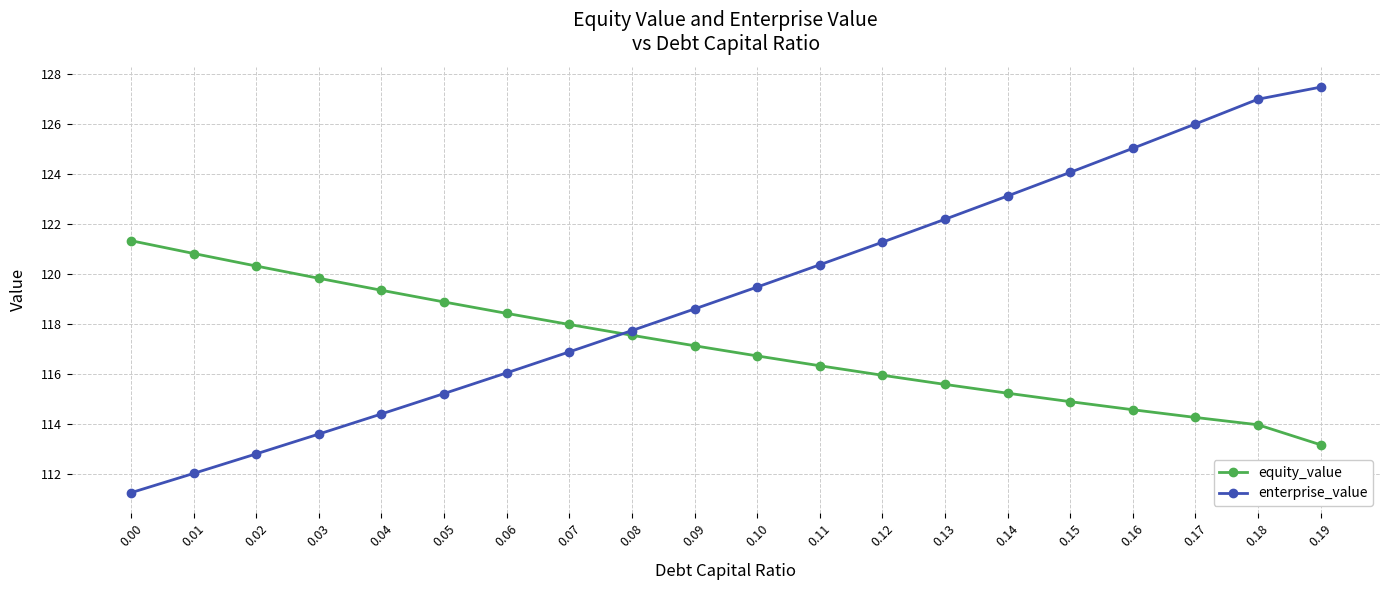

At 0.16, list the series in order from smallest to largest.

equity_value, enterprise_value